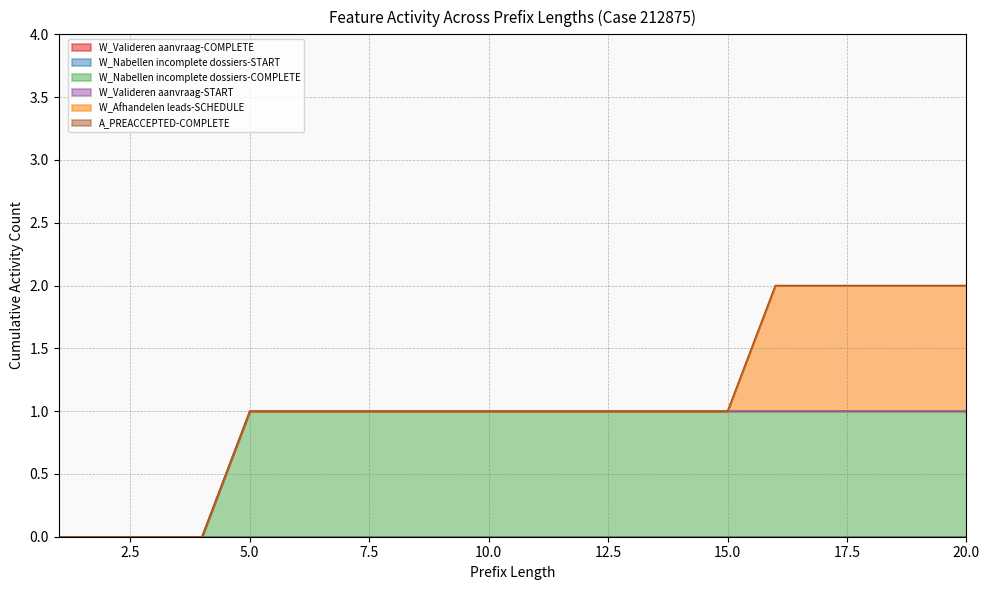

At how many categories does at least one series exceed 0?

16